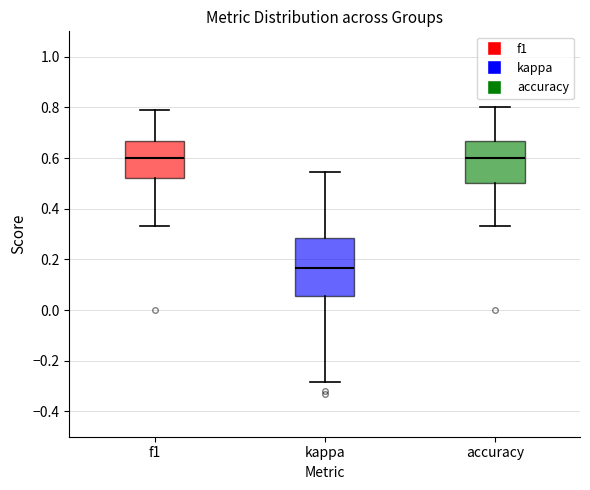

Where does the median line of the box for kappa sit on the y-axis? The values are not printed on the chart, so give them approximately, as read against the axis.

0.16